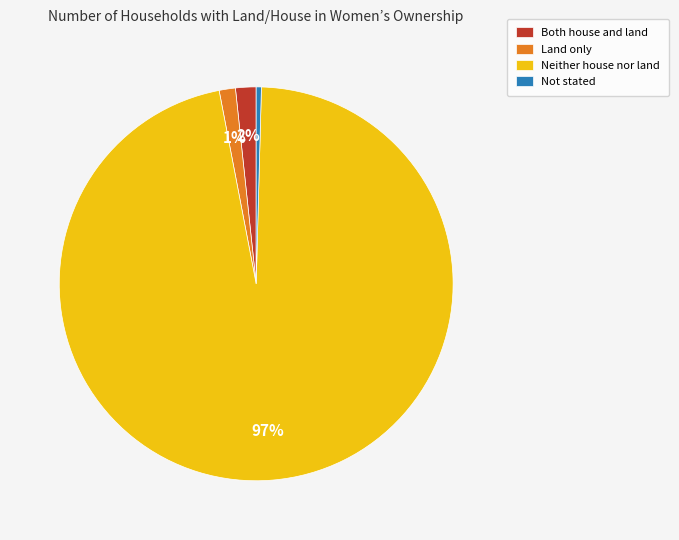

To the nearest percent, what is the combined percentage of Both house and land and Land only?

3%